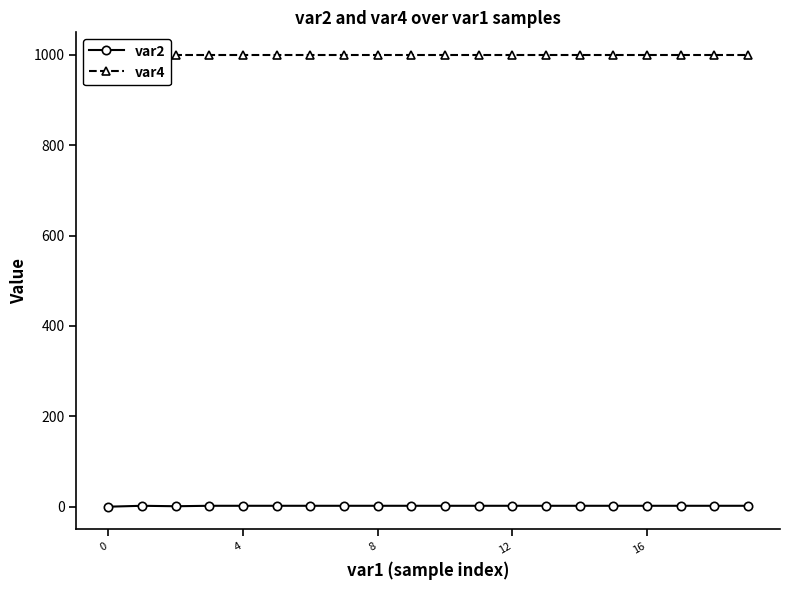

What is the approximate value of var4 at 18?

1000